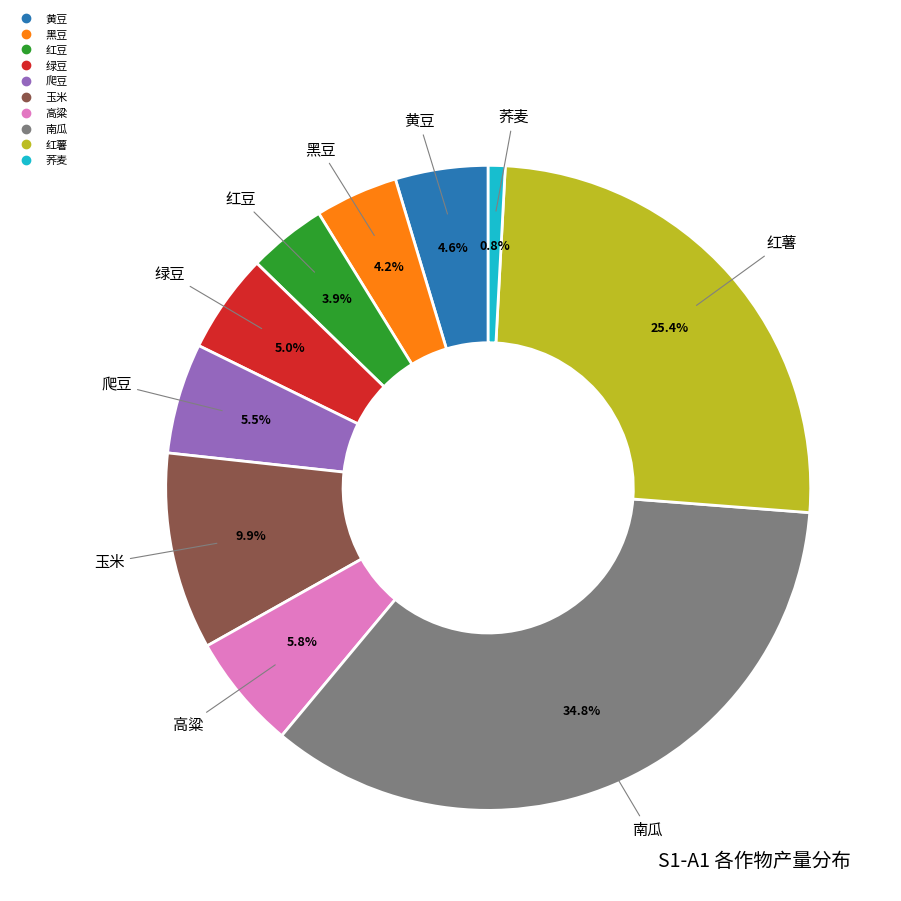

Approximately how many times larger is the value at 黄豆 compared to 高粱?

0.8